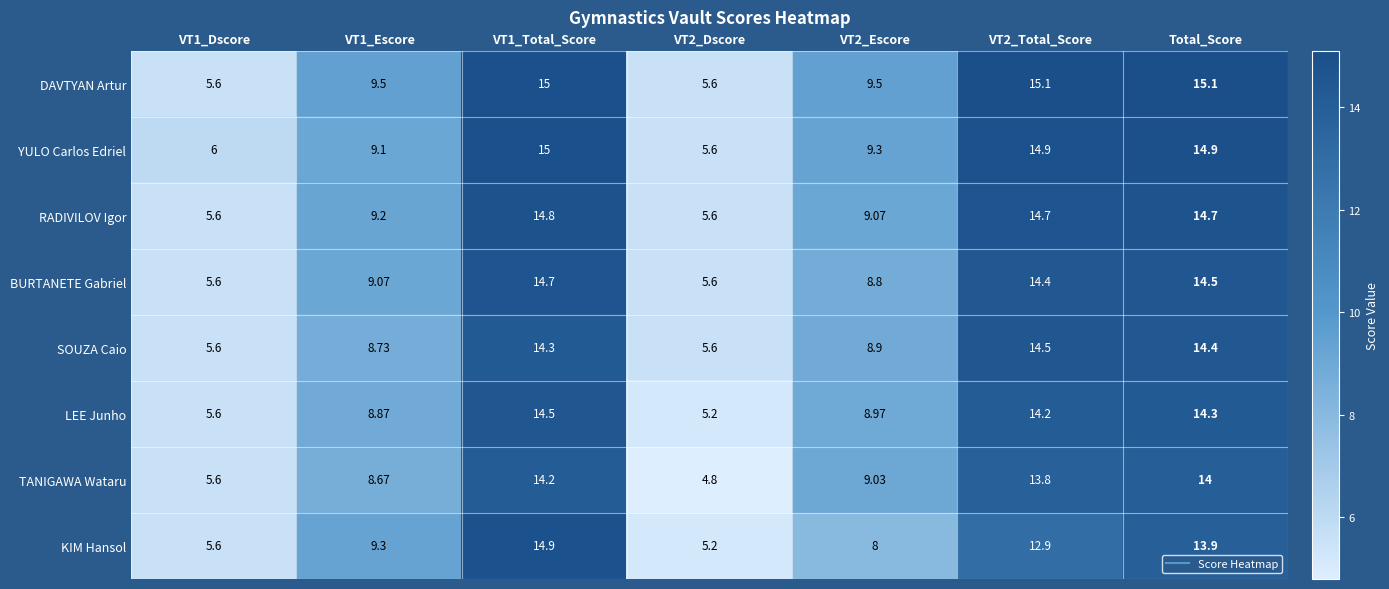

Which series has the largest range (max minus min)?

KIM Hansol